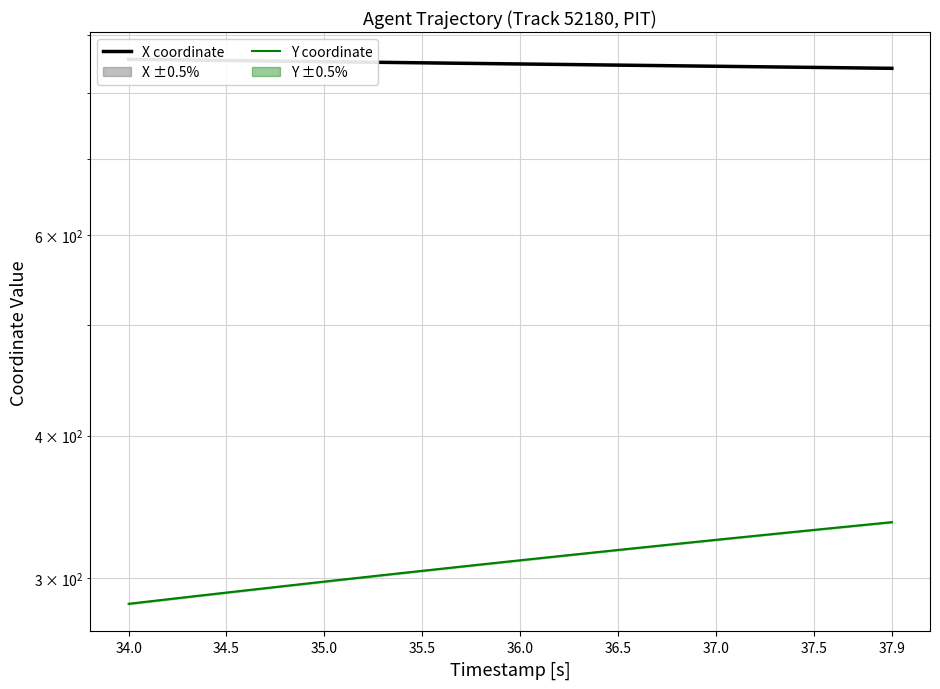

How many data points in X coordinate are above 848?

21